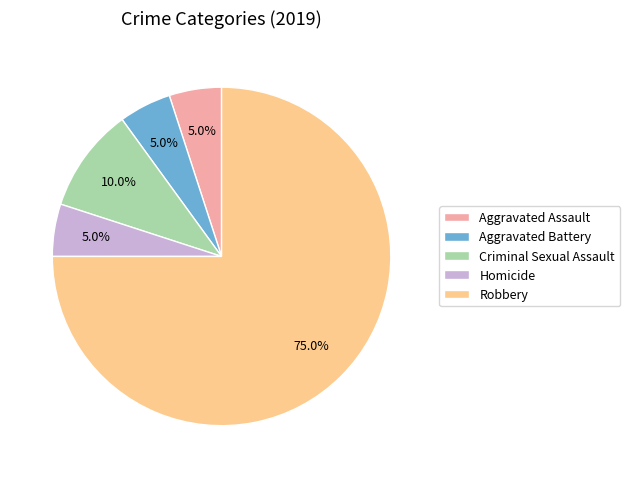

Is it true that Homicide is 14% of the pie?

False